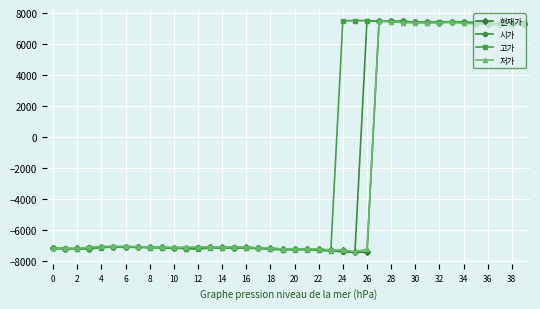

At how many categories does at least one series exceed 2526?

16